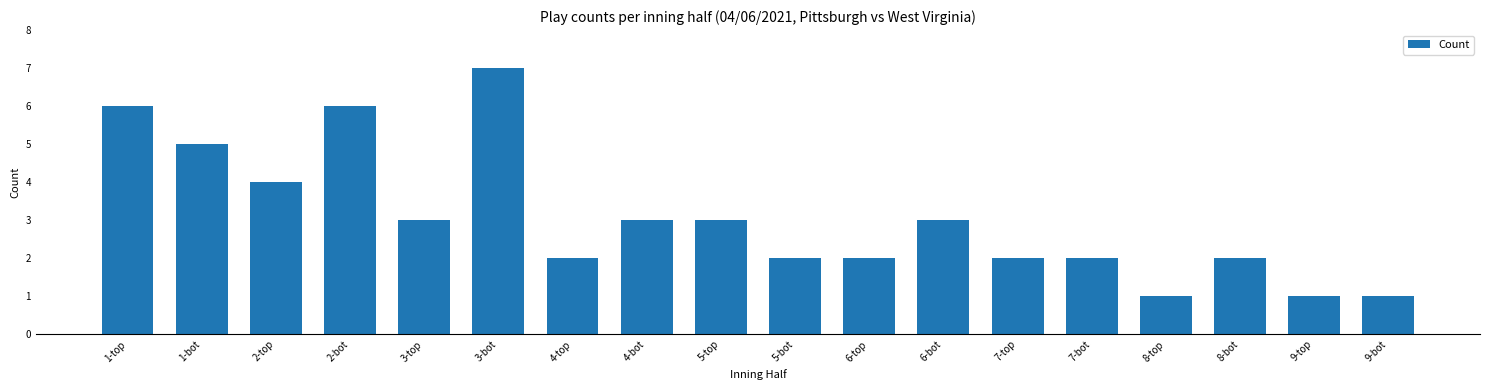

Reading left to right, transcribe all the data shown in this chart.

6	5	4	6	3	7	2	3	3	2	2	3	2	2	1	2	1	1